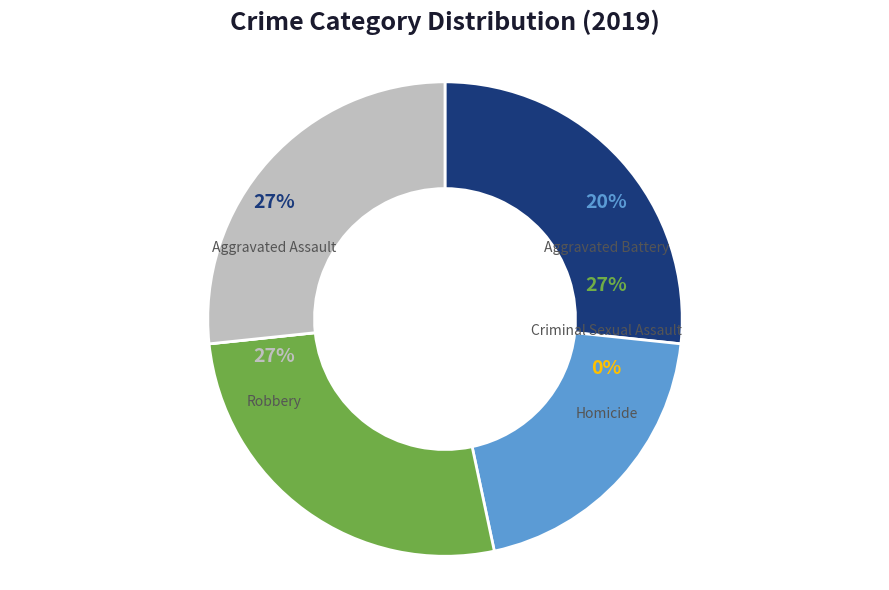

To the nearest percent, what is the difference between the Homicide and Aggravated Battery slice percentages?

20%